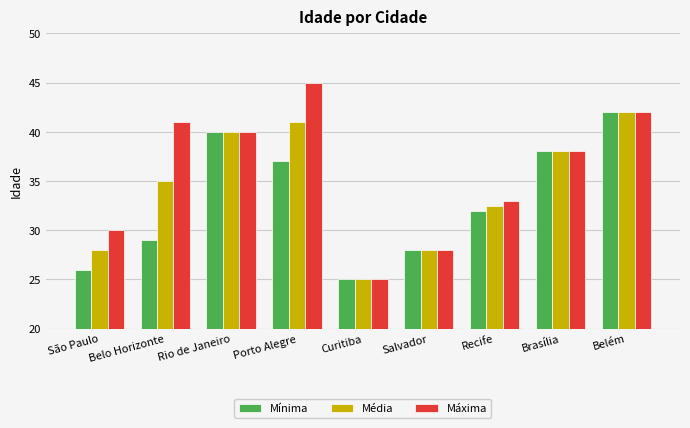

List the labels in order of Mínima value, largest first.

Belém, Rio de Janeiro, Brasília, Porto Alegre, Recife, Belo Horizonte, Salvador, São Paulo, Curitiba